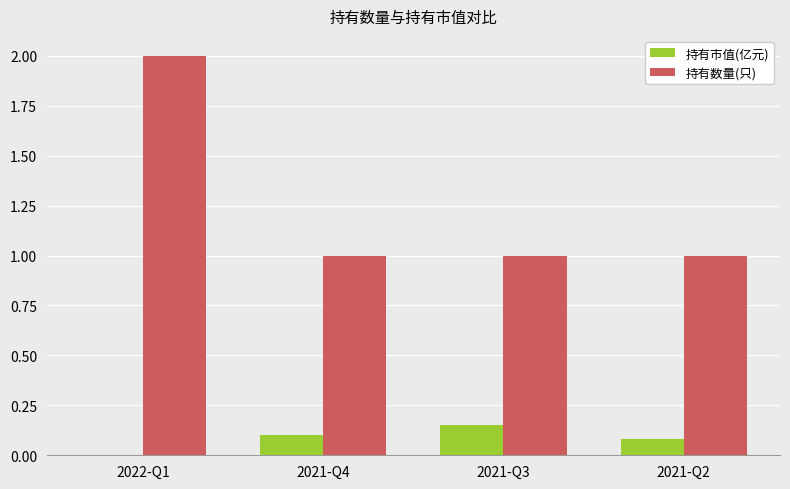

Are the bars horizontal?

No